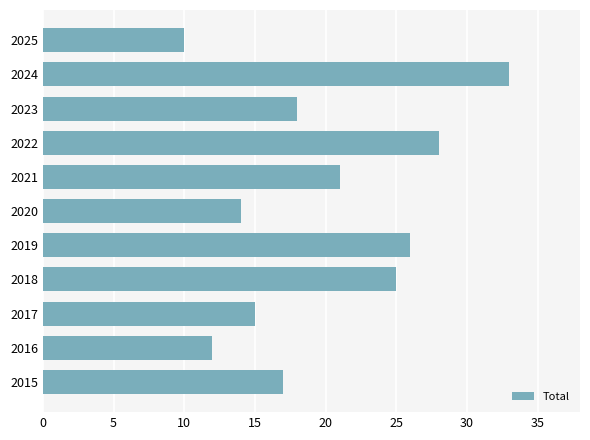

List the labels in order of value, largest first.

2024, 2022, 2019, 2018, 2021, 2023, 2015, 2017, 2020, 2016, 2025